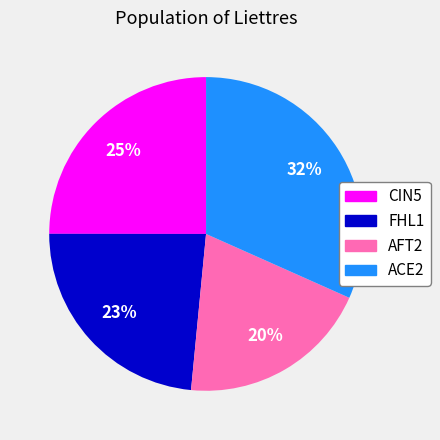

True or false: ACE2 accounts for 46% of the total.

False